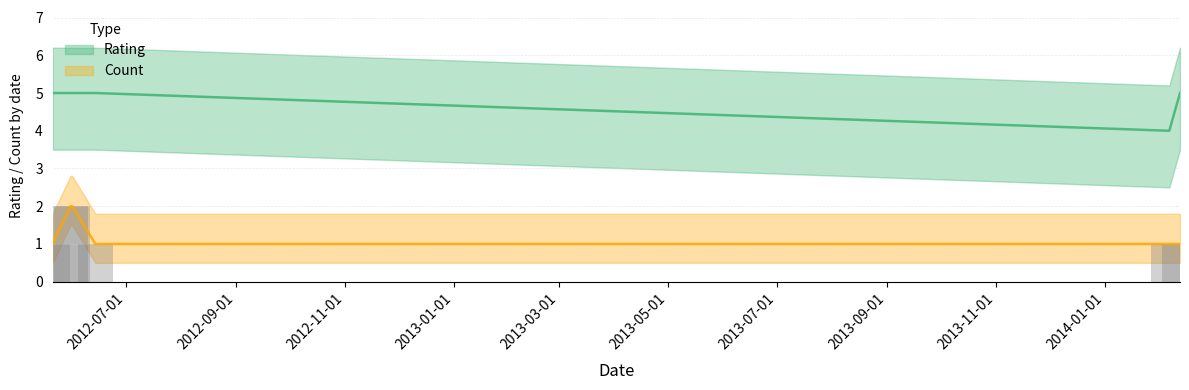

At how many categories does at least one series exceed 1?

6